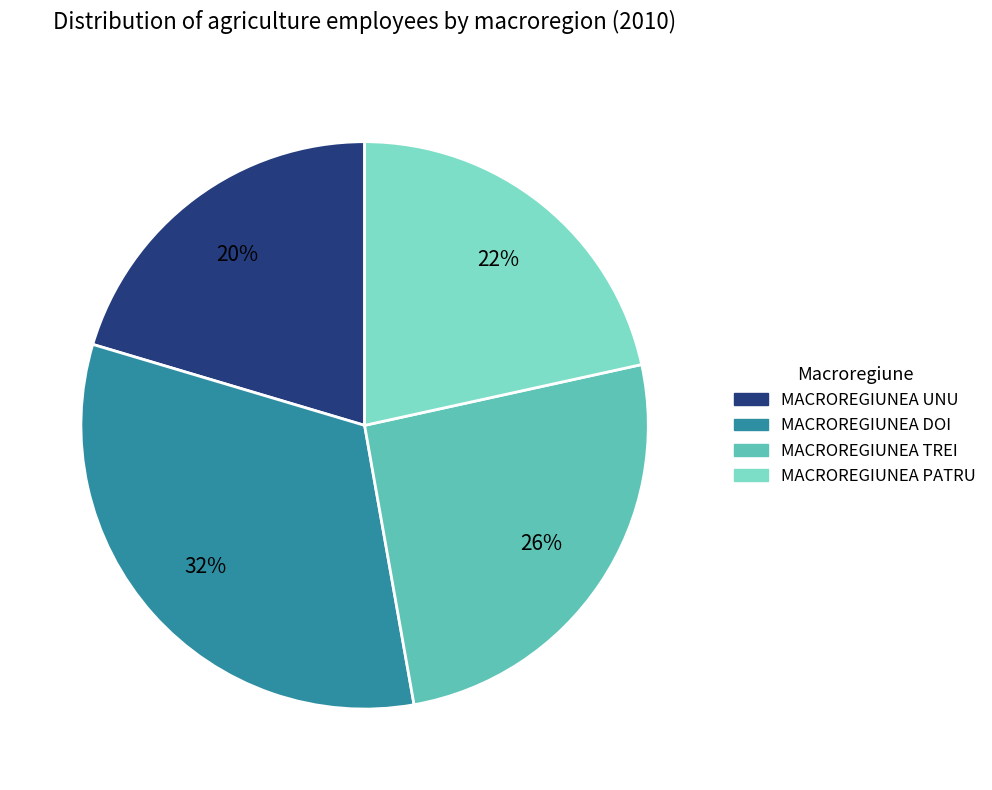

Is the sum of MACROREGIUNEA PATRU and MACROREGIUNEA UNU greater than half?

No